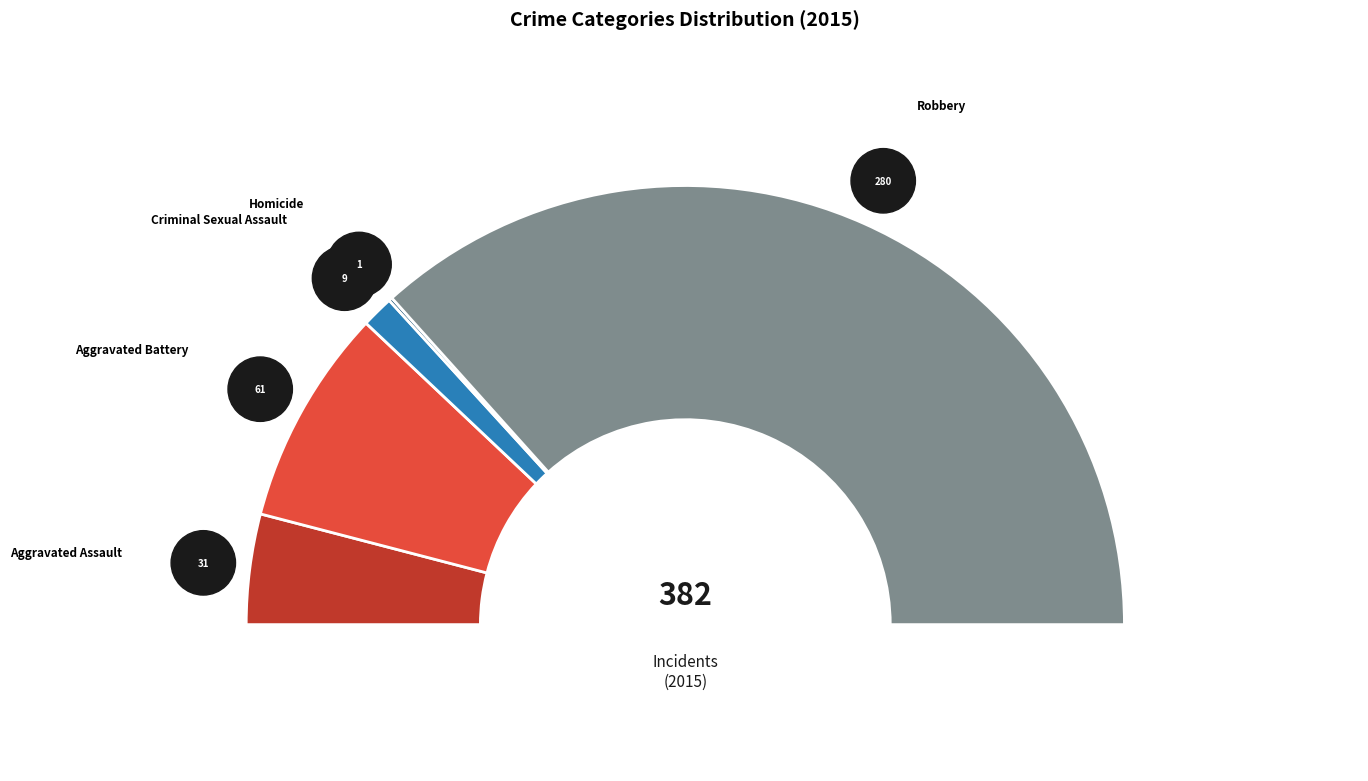

How many slices are in this pie chart?

5